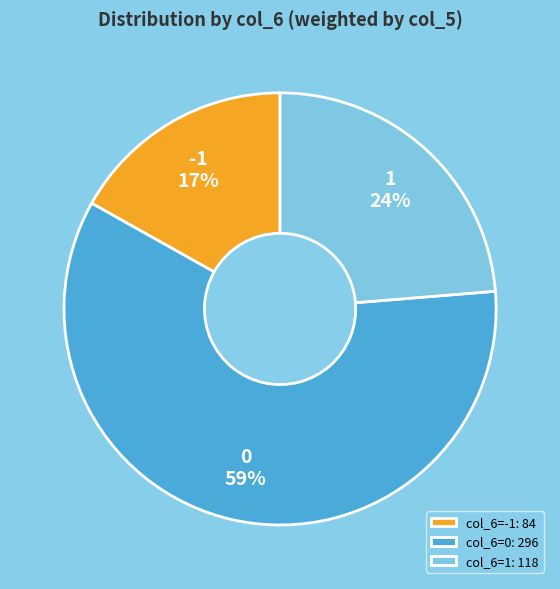

Combined, do 0 and -1 account for over 50%?

Yes